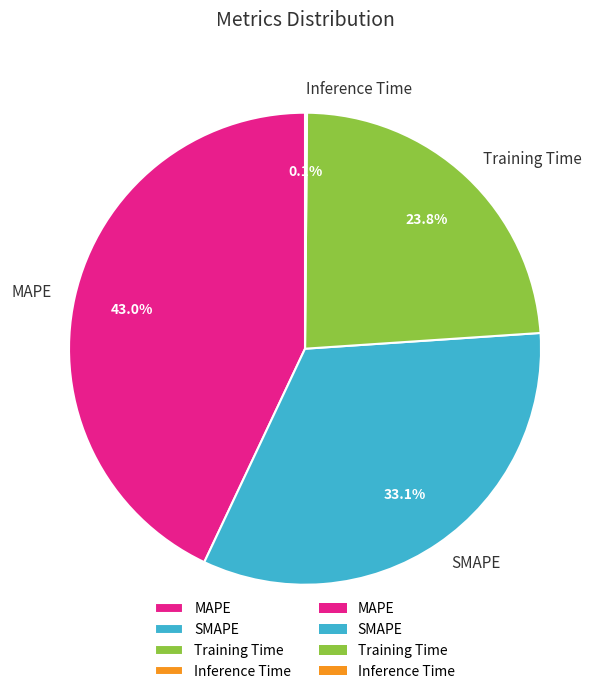

Is there any slice that represents more than half of the pie?

No